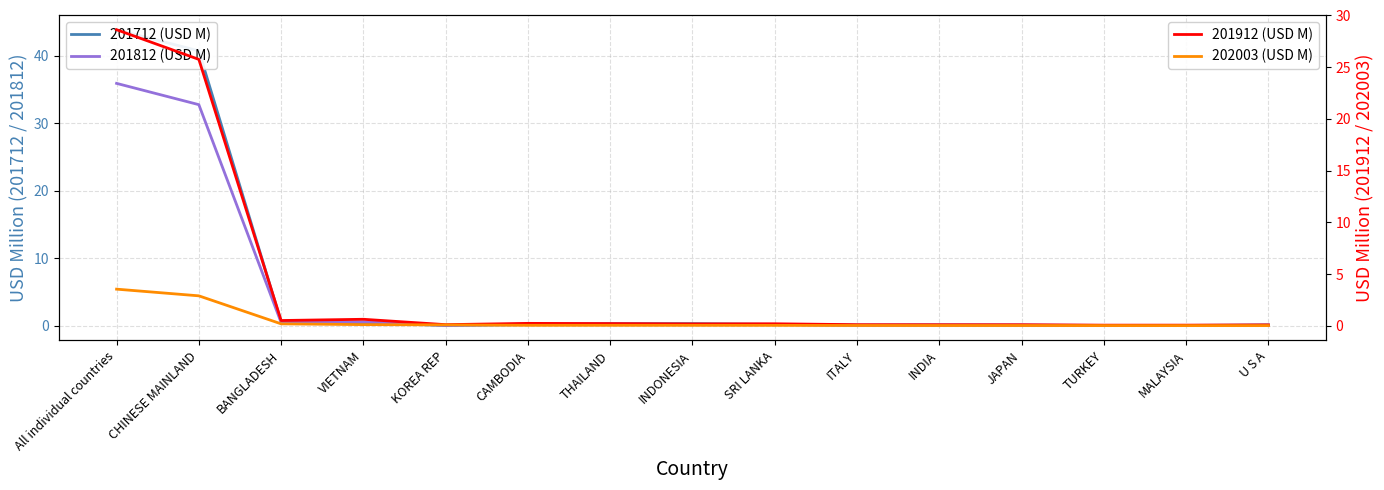

What is the sum of all 201712 (USD M) values?

87.3